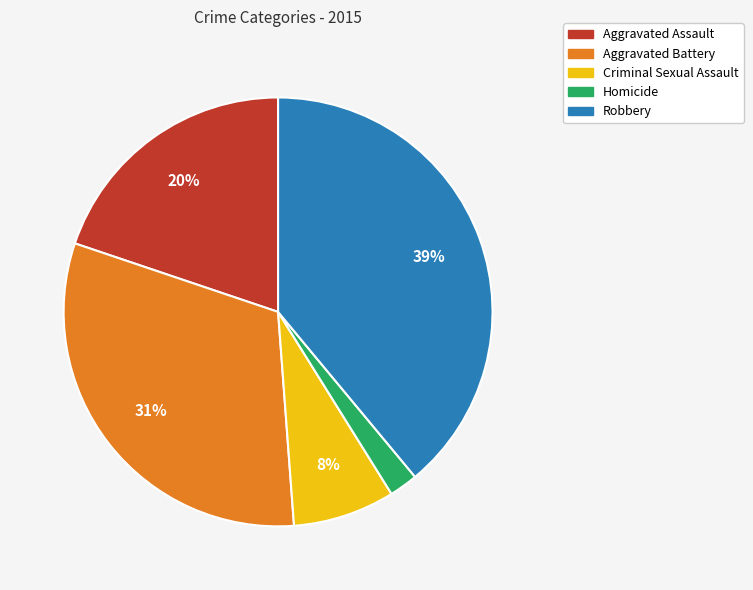

Does Homicide represent more than half of the total?

No